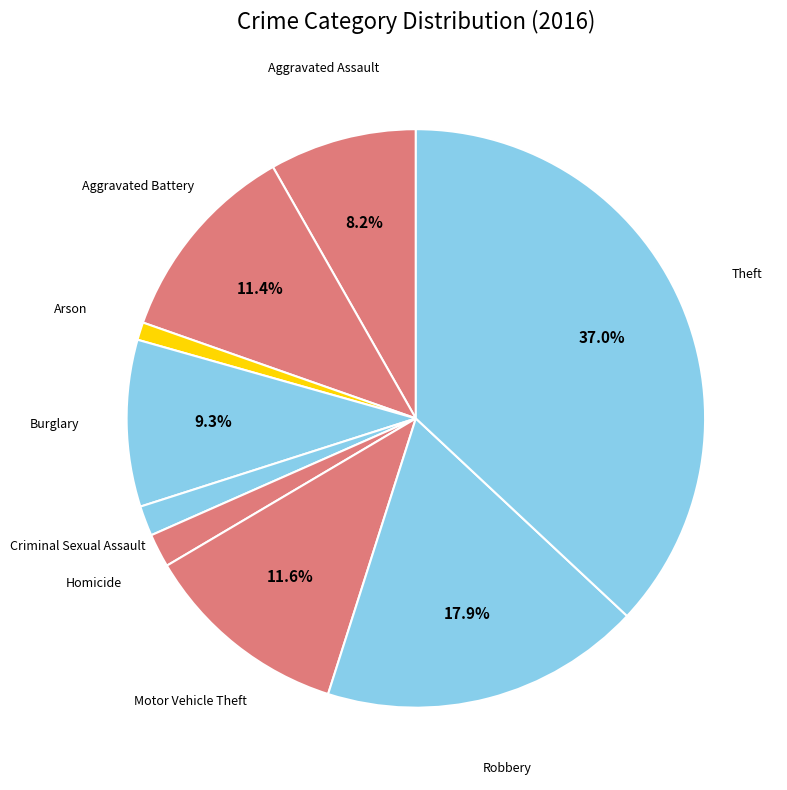

Is there any slice that represents more than half of the pie?

No